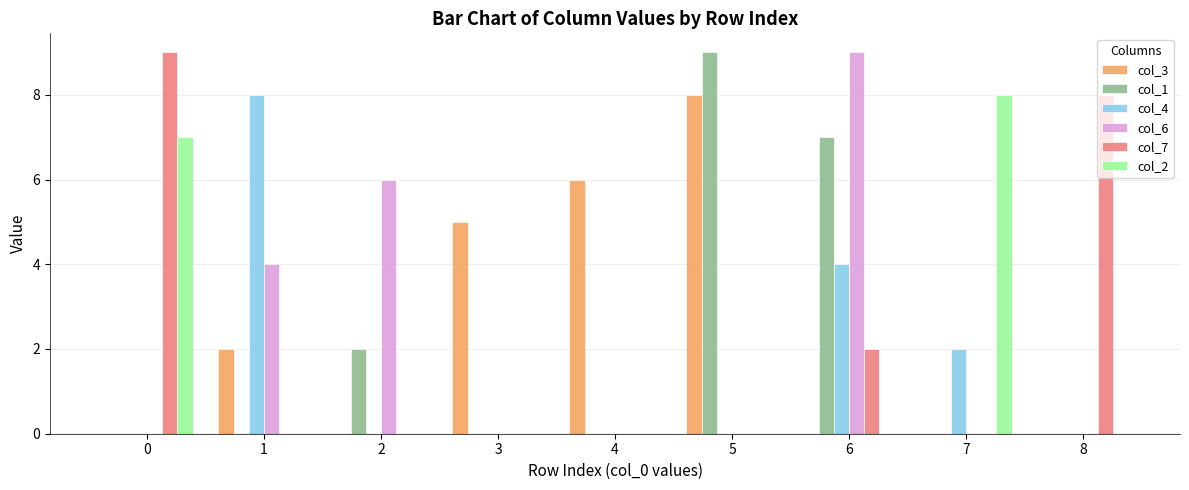

At which category is the sum across all series the highest?

6